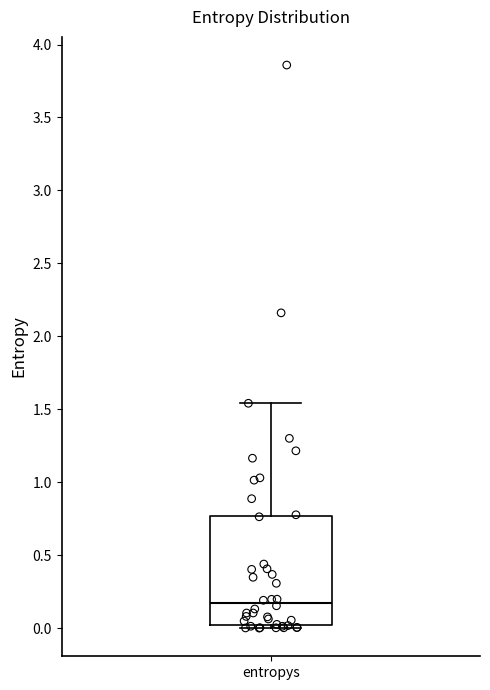

Read this box plot against the y-axis: the position of the median line, the range covered by the box, and the ends of both whiskers. The values are not printed on the chart, so give them approximately, as read against the axis.

median 0.15, box 0.00 to 0.75, whiskers 0.00 (just below the box's lower edge) to 1.55